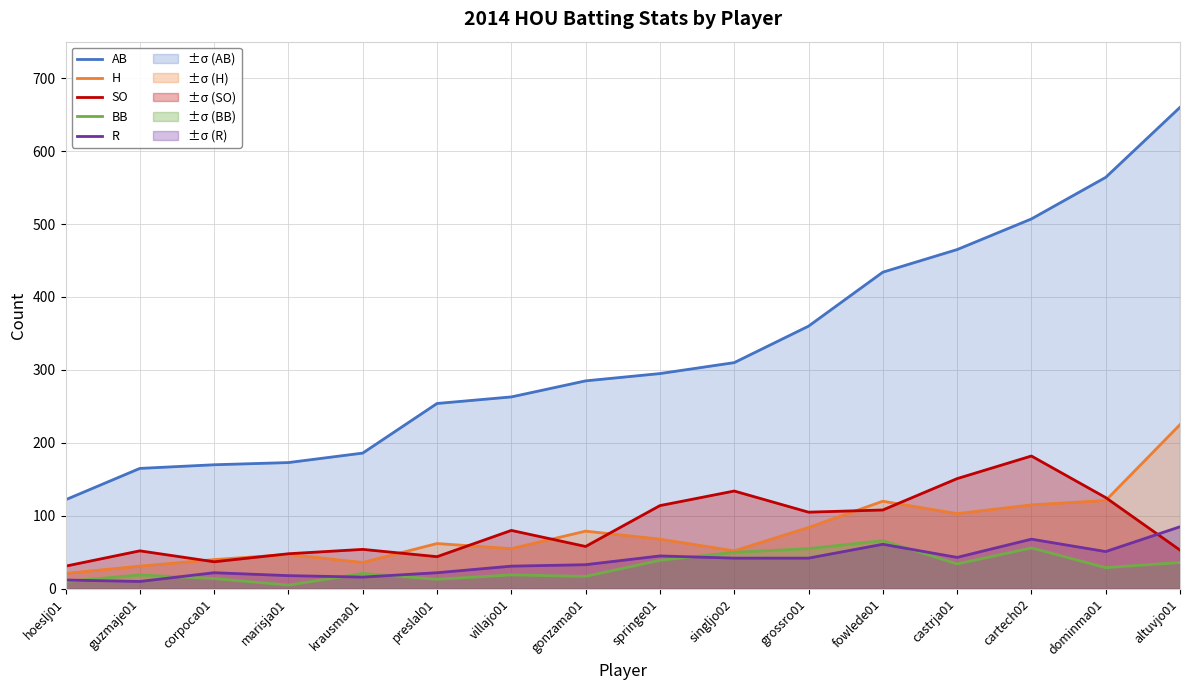

Is the value of SO at krausma01 greater than the value of AB at altuvjo01?

No